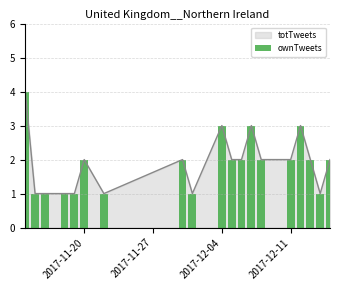

Is it true that totTweets equals 3 at 2017-11-20?

False